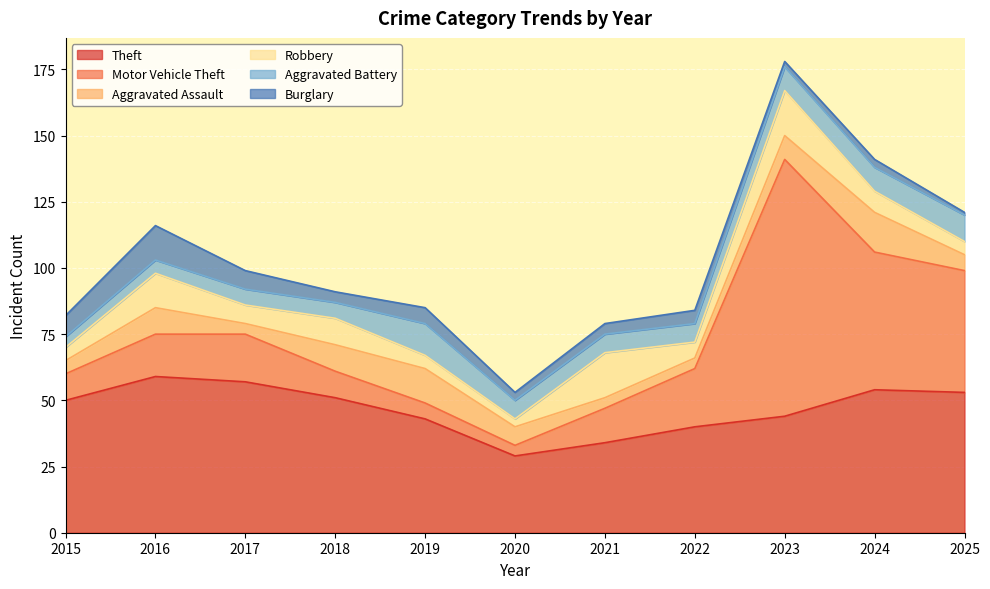

What is the value of the Motor Vehicle Theft point at the 10th from the left?

52